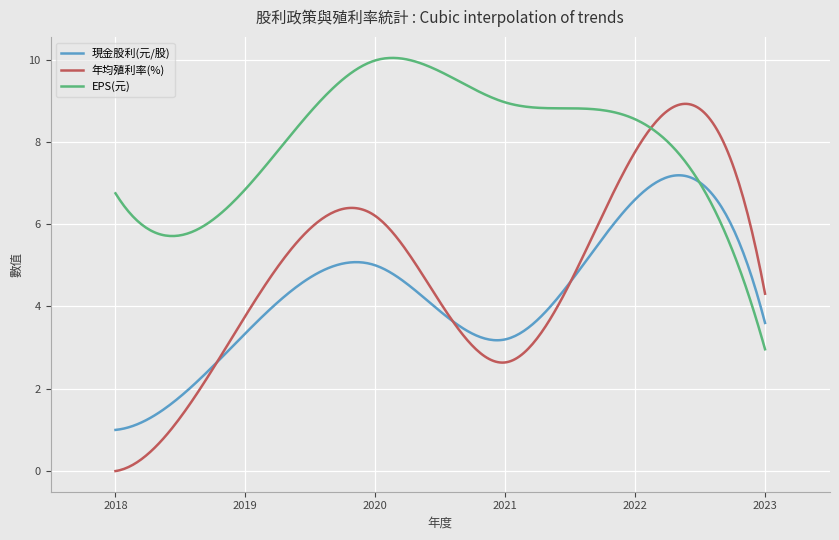

Which series has the largest total across all categories?

EPS(元)